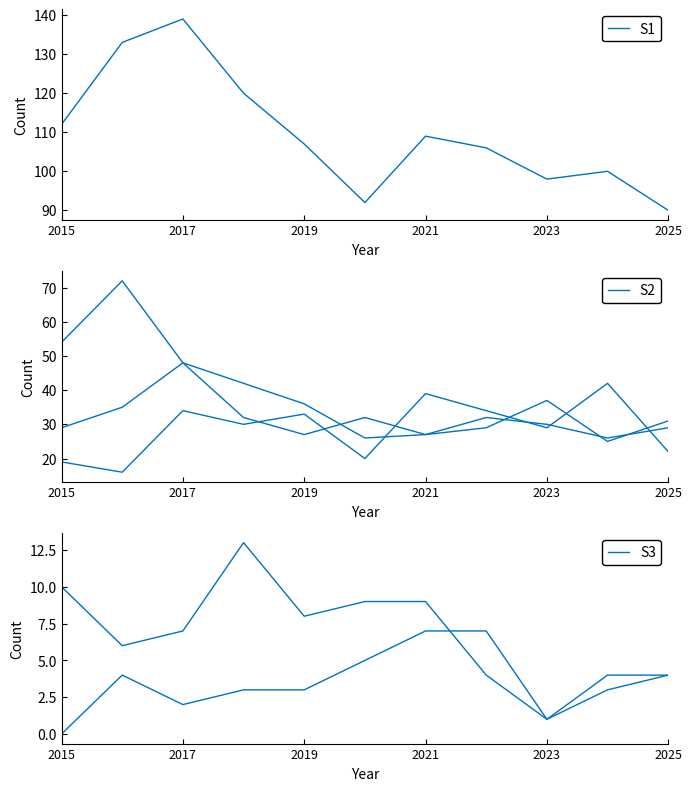

What is the value of the Total point at the 3rd from the left?

139